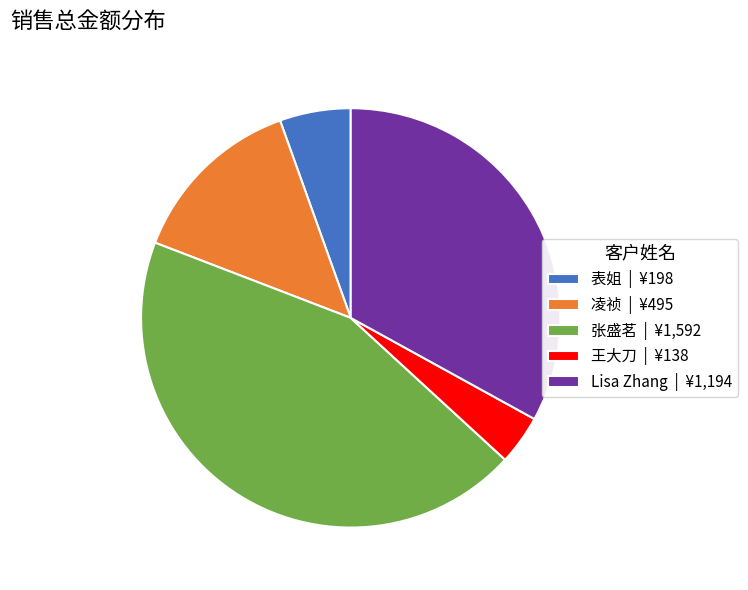

Which slice is the largest?

张盛茗